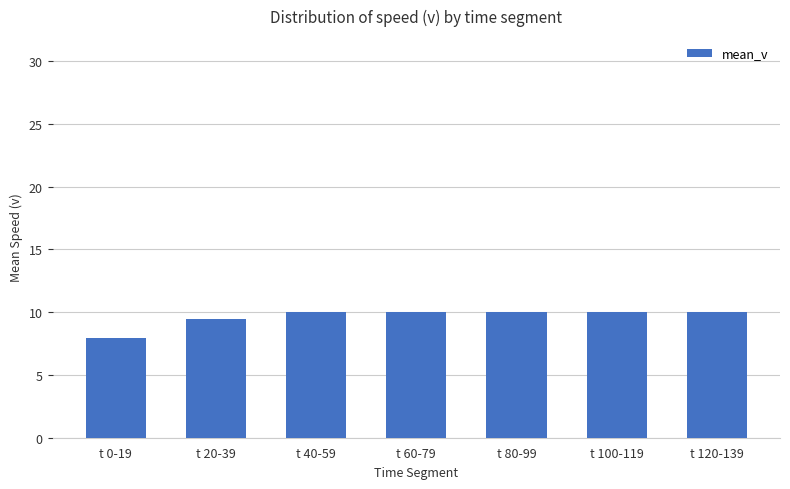

What is the sum of the values at t 120-139 and t 80-99?

20.0